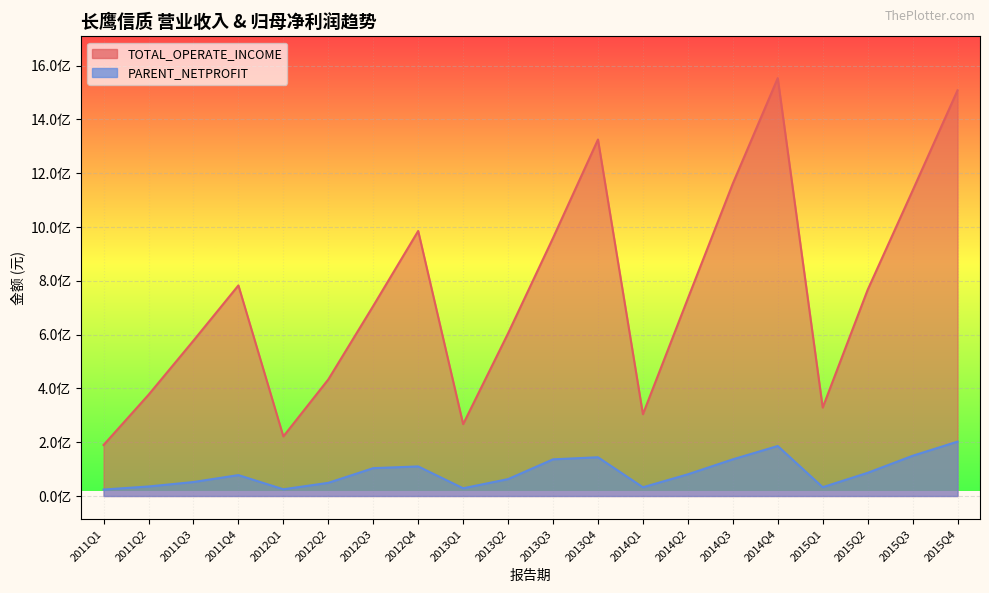

At which label does TOTAL_OPERATE_INCOME first exceed 734322001?

2011Q4